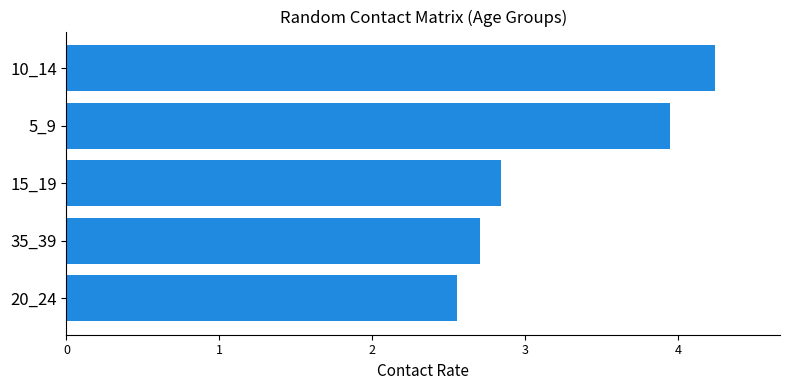

The chart shows a value of 4.2 at 20_24. True or false?

False